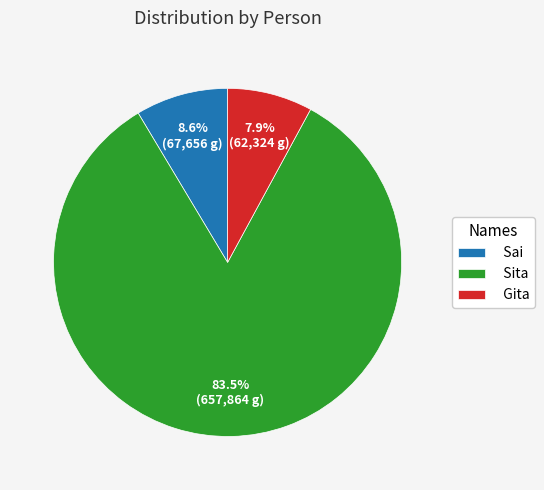

To the nearest percent, what is the difference between the Sai and Sita slice percentages?

75%